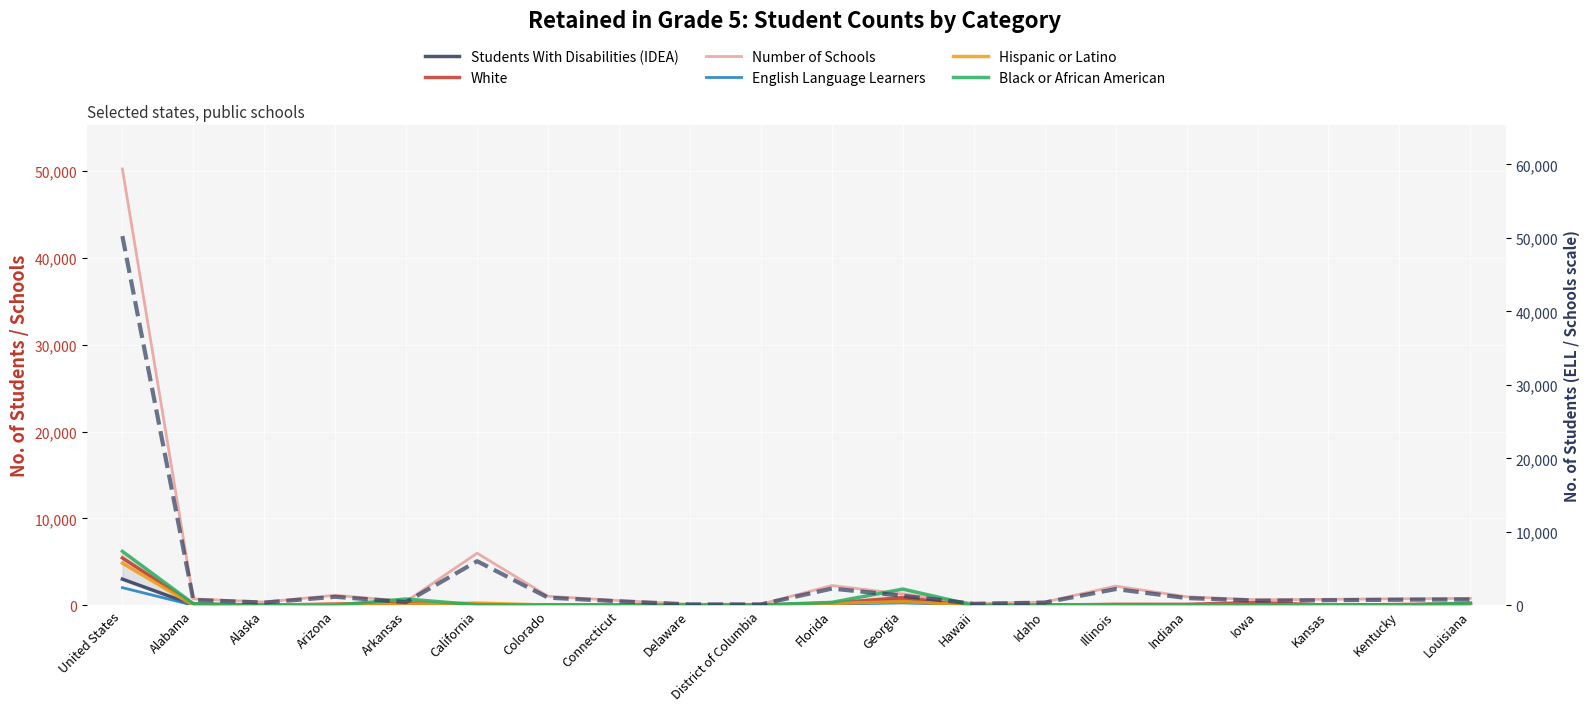

Is it true that Students With Disabilities (IDEA) equals 64 at Illinois?

False